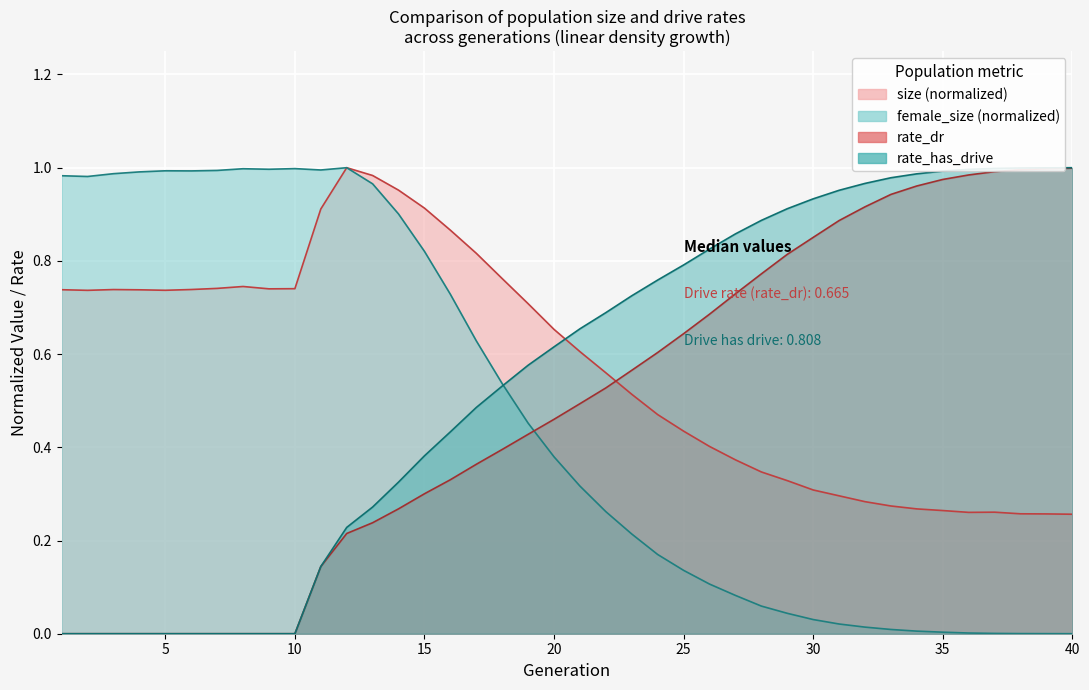

How many positive values does the generation series have?

30